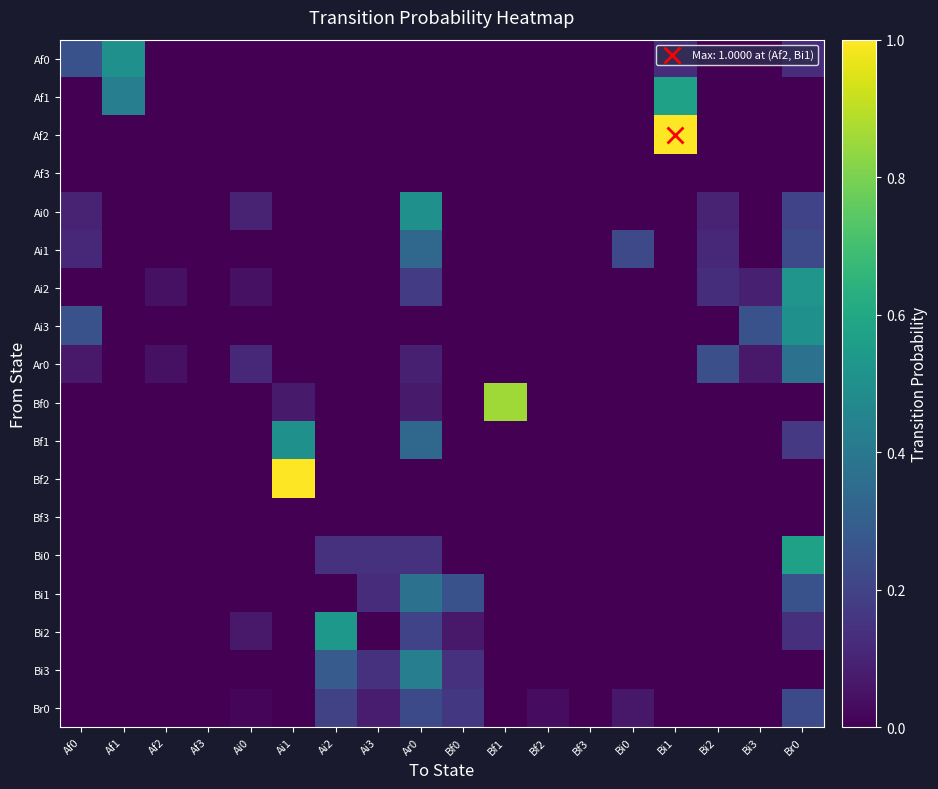

Reading left to right, list all the values displayed in this chart.

Af0: Af0=0.2	Af1=0.5	Af2=0.0	Af3=0.0	Ai0=0.0	Ai1=0.0	Ai2=0.0	Ai3=0.0	Ar0=0.0	Bf0=0.0	Bf1=0.0	Bf2=0.0	Bf3=0.0	Bi0=0.0	Bi1=0.1	Bi2=0.0	Bi3=0.0	Br0=0.1
Af1: Af0=0.0	Af1=0.4	Af2=0.0	Af3=0.0	Ai0=0.0	Ai1=0.0	Ai2=0.0	Ai3=0.0	Ar0=0.0	Bf0=0.0	Bf1=0.0	Bf2=0.0	Bf3=0.0	Bi0=0.0	Bi1=0.6	Bi2=0.0	Bi3=0.0	Br0=0.0
Af2: Af0=0.0	Af1=0.0	Af2=0.0	Af3=0.0	Ai0=0.0	Ai1=0.0	Ai2=0.0	Ai3=0.0	Ar0=0.0	Bf0=0.0	Bf1=0.0	Bf2=0.0	Bf3=0.0	Bi0=0.0	Bi1=1.0	Bi2=0.0	Bi3=0.0	Br0=0.0
Af3: Af0=0.0	Af1=0.0	Af2=0.0	Af3=0.0	Ai0=0.0	Ai1=0.0	Ai2=0.0	Ai3=0.0	Ar0=0.0	Bf0=0.0	Bf1=0.0	Bf2=0.0	Bf3=0.0	Bi0=0.0	Bi1=0.0	Bi2=0.0	Bi3=0.0	Br0=0.0
Ai0: Af0=0.1	Af1=0.0	Af2=0.0	Af3=0.0	Ai0=0.1	Ai1=0.0	Ai2=0.0	Ai3=0.0	Ar0=0.5	Bf0=0.0	Bf1=0.0	Bf2=0.0	Bf3=0.0	Bi0=0.0	Bi1=0.0	Bi2=0.1	Bi3=0.0	Br0=0.2
Ai1: Af0=0.1	Af1=0.0	Af2=0.0	Af3=0.0	Ai0=0.0	Ai1=0.0	Ai2=0.0	Ai3=0.0	Ar0=0.3	Bf0=0.0	Bf1=0.0	Bf2=0.0	Bf3=0.0	Bi0=0.2	Bi1=0.0	Bi2=0.1	Bi3=0.0	Br0=0.2
Ai2: Af0=0.0	Af1=0.0	Af2=0.0	Af3=0.0	Ai0=0.0	Ai1=0.0	Ai2=0.0	Ai3=0.0	Ar0=0.2	Bf0=0.0	Bf1=0.0	Bf2=0.0	Bf3=0.0	Bi0=0.0	Bi1=0.0	Bi2=0.1	Bi3=0.1	Br0=0.5
Ai3: Af0=0.2	Af1=0.0	Af2=0.0	Af3=0.0	Ai0=0.0	Ai1=0.0	Ai2=0.0	Ai3=0.0	Ar0=0.0	Bf0=0.0	Bf1=0.0	Bf2=0.0	Bf3=0.0	Bi0=0.0	Bi1=0.0	Bi2=0.0	Bi3=0.2	Br0=0.5
Ar0: Af0=0.1	Af1=0.0	Af2=0.0	Af3=0.0	Ai0=0.1	Ai1=0.0	Ai2=0.0	Ai3=0.0	Ar0=0.1	Bf0=0.0	Bf1=0.0	Bf2=0.0	Bf3=0.0	Bi0=0.0	Bi1=0.0	Bi2=0.2	Bi3=0.1	Br0=0.4
Bf0: Af0=0.0	Af1=0.0	Af2=0.0	Af3=0.0	Ai0=0.0	Ai1=0.1	Ai2=0.0	Ai3=0.0	Ar0=0.1	Bf0=0.0	Bf1=0.9	Bf2=0.0	Bf3=0.0	Bi0=0.0	Bi1=0.0	Bi2=0.0	Bi3=0.0	Br0=0.0
Bf1: Af0=0.0	Af1=0.0	Af2=0.0	Af3=0.0	Ai0=0.0	Ai1=0.5	Ai2=0.0	Ai3=0.0	Ar0=0.3	Bf0=0.0	Bf1=0.0	Bf2=0.0	Bf3=0.0	Bi0=0.0	Bi1=0.0	Bi2=0.0	Bi3=0.0	Br0=0.2
Bf2: Af0=0.0	Af1=0.0	Af2=0.0	Af3=0.0	Ai0=0.0	Ai1=1.0	Ai2=0.0	Ai3=0.0	Ar0=0.0	Bf0=0.0	Bf1=0.0	Bf2=0.0	Bf3=0.0	Bi0=0.0	Bi1=0.0	Bi2=0.0	Bi3=0.0	Br0=0.0
Bf3: Af0=0.0	Af1=0.0	Af2=0.0	Af3=0.0	Ai0=0.0	Ai1=0.0	Ai2=0.0	Ai3=0.0	Ar0=0.0	Bf0=0.0	Bf1=0.0	Bf2=0.0	Bf3=0.0	Bi0=0.0	Bi1=0.0	Bi2=0.0	Bi3=0.0	Br0=0.0
Bi0: Af0=0.0	Af1=0.0	Af2=0.0	Af3=0.0	Ai0=0.0	Ai1=0.0	Ai2=0.1	Ai3=0.1	Ar0=0.1	Bf0=0.0	Bf1=0.0	Bf2=0.0	Bf3=0.0	Bi0=0.0	Bi1=0.0	Bi2=0.0	Bi3=0.0	Br0=0.6
Bi1: Af0=0.0	Af1=0.0	Af2=0.0	Af3=0.0	Ai0=0.0	Ai1=0.0	Ai2=0.0	Ai3=0.1	Ar0=0.4	Bf0=0.2	Bf1=0.0	Bf2=0.0	Bf3=0.0	Bi0=0.0	Bi1=0.0	Bi2=0.0	Bi3=0.0	Br0=0.2
Bi2: Af0=0.0	Af1=0.0	Af2=0.0	Af3=0.0	Ai0=0.1	Ai1=0.0	Ai2=0.5	Ai3=0.0	Ar0=0.2	Bf0=0.1	Bf1=0.0	Bf2=0.0	Bf3=0.0	Bi0=0.0	Bi1=0.0	Bi2=0.0	Bi3=0.0	Br0=0.1
Bi3: Af0=0.0	Af1=0.0	Af2=0.0	Af3=0.0	Ai0=0.0	Ai1=0.0	Ai2=0.3	Ai3=0.1	Ar0=0.4	Bf0=0.1	Bf1=0.0	Bf2=0.0	Bf3=0.0	Bi0=0.0	Bi1=0.0	Bi2=0.0	Bi3=0.0	Br0=0.0
Br0: Af0=0.0	Af1=0.0	Af2=0.0	Af3=0.0	Ai0=0.0	Ai1=0.0	Ai2=0.2	Ai3=0.1	Ar0=0.2	Bf0=0.2	Bf1=0.0	Bf2=0.0	Bf3=0.0	Bi0=0.1	Bi1=0.0	Bi2=0.0	Bi3=0.0	Br0=0.2